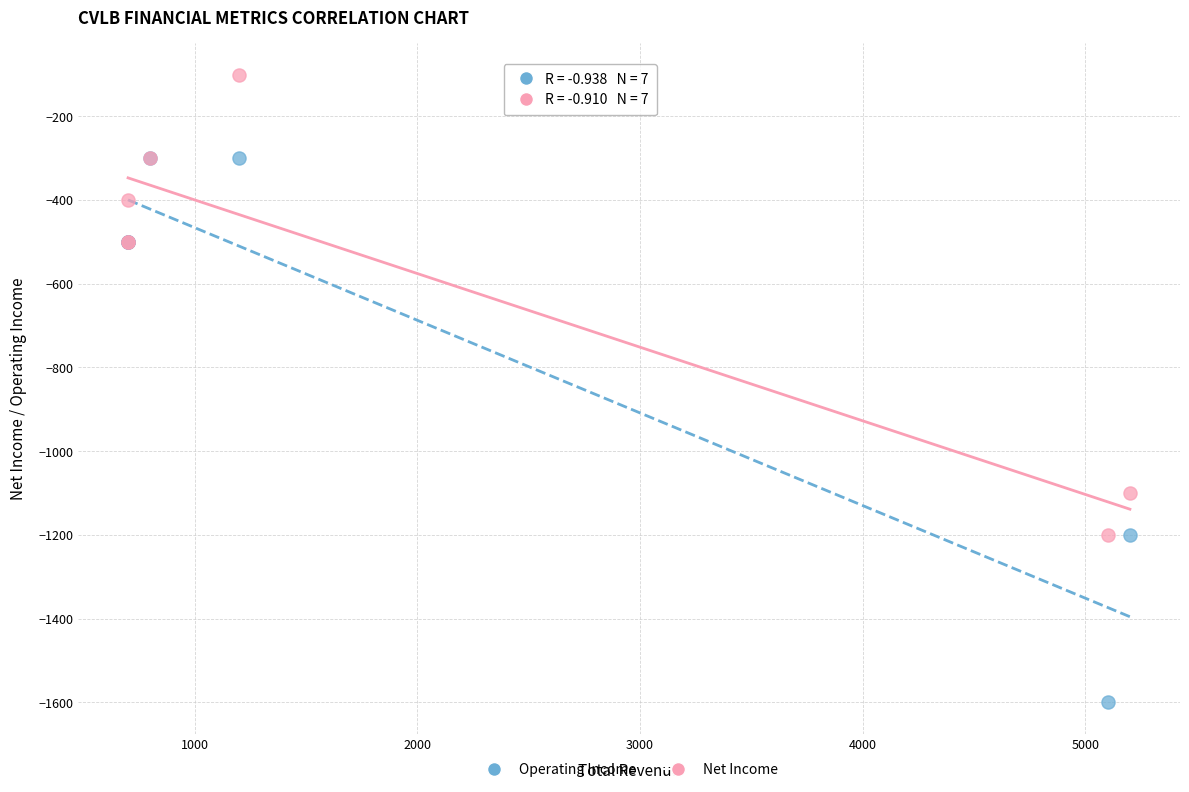

Which series has the widest spread of Y values?

Operating Income